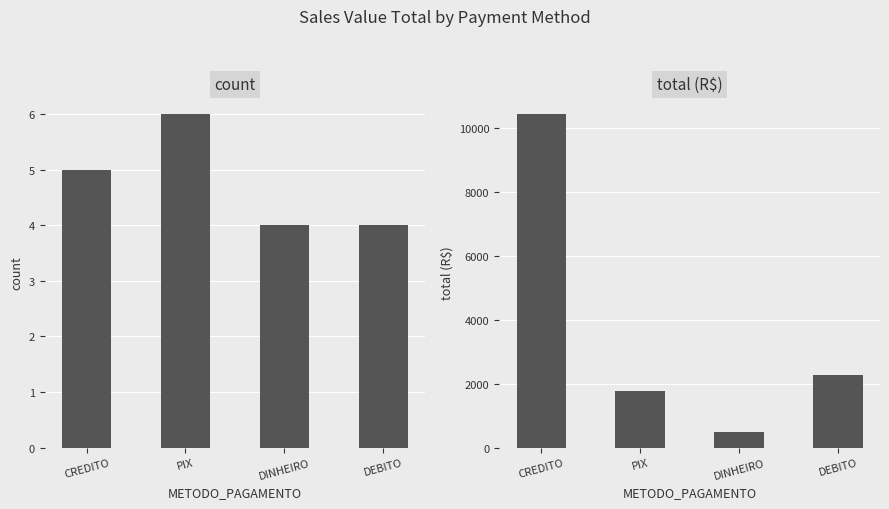

Which series has the largest total across all categories?

total (R$)